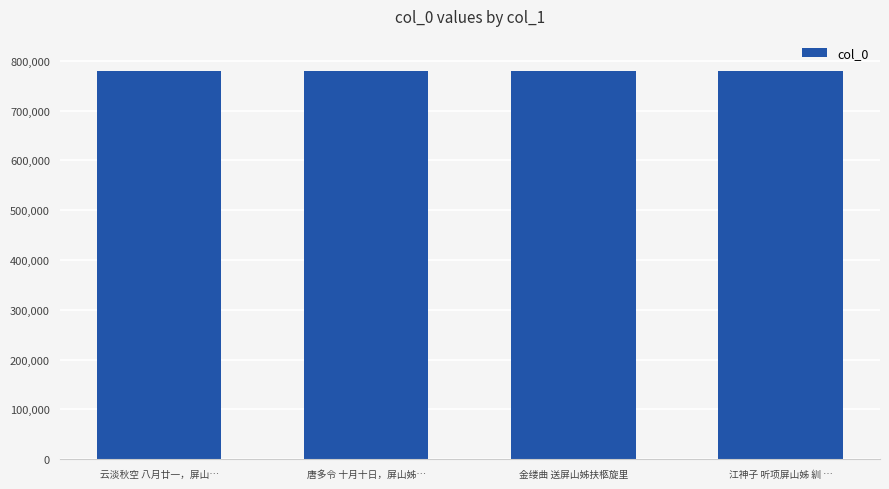

Where is the data nearest to the value 779468?

云淡秋空 八月廿一，屏山…